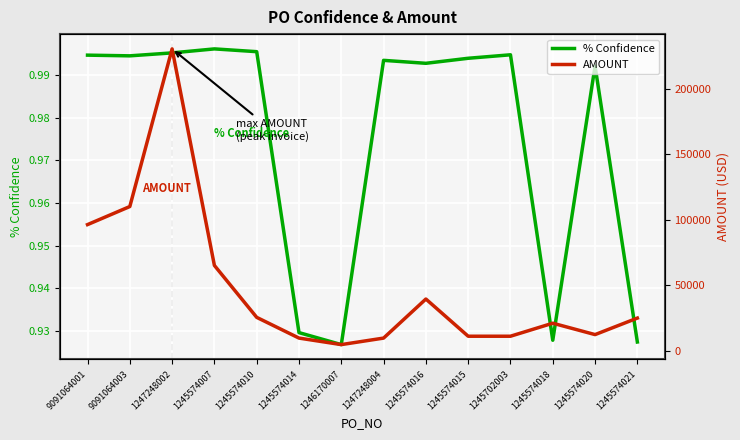

Which label corresponds to the largest value in the chart?

1247248002